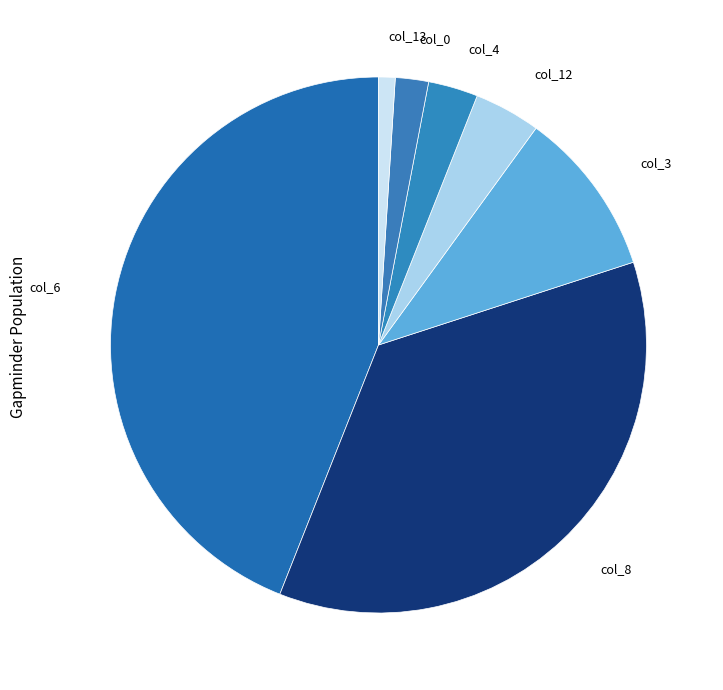

The col_12 slice represents 18% of the pie. True or false?

False